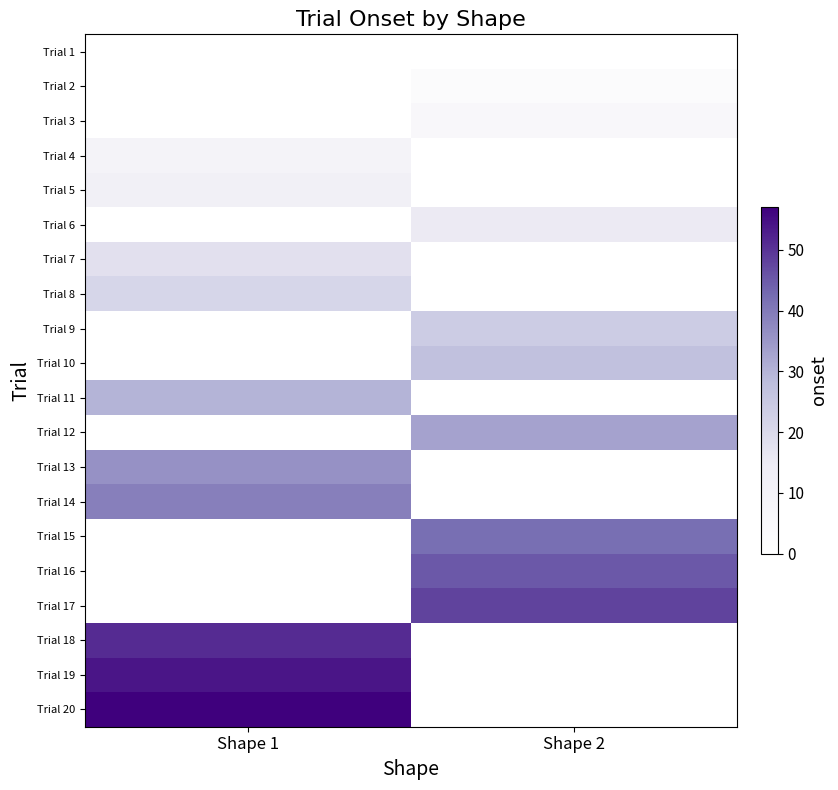

Count the number of categories in the chart.

2